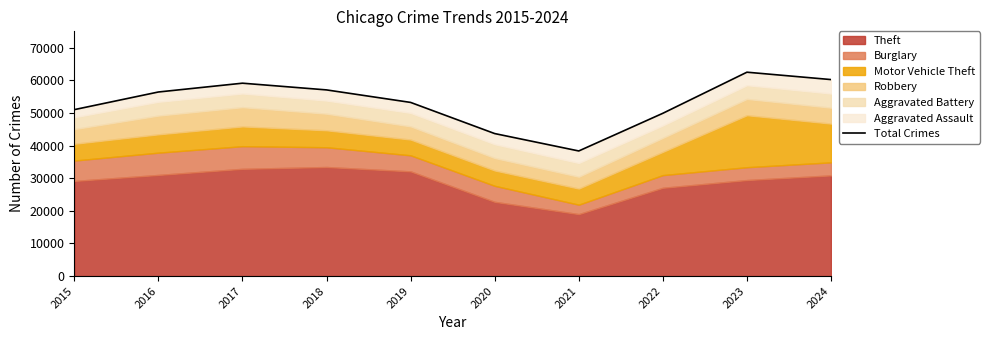

How many values are below 56409?

5